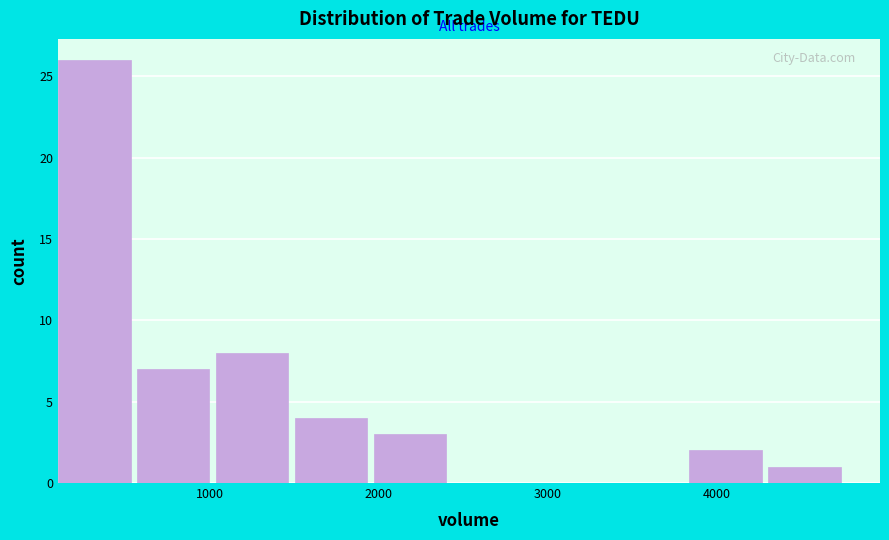

Reading left to right, list every bar in this chart as the range it spans on the x-axis followed by its height. Neither the bar edges nor the heights are printed on the chart, so give them approximately, as read against the axes.

100 to 600: 26
600 to 1000: 7
1000 to 1500: 8
1500 to 2000: 4
2000 to 2400: 3
2400 to 2900: 0
2900 to 3400: 0
3400 to 3800: 0
3800 to 4300: 2
4300 to 4800: 1